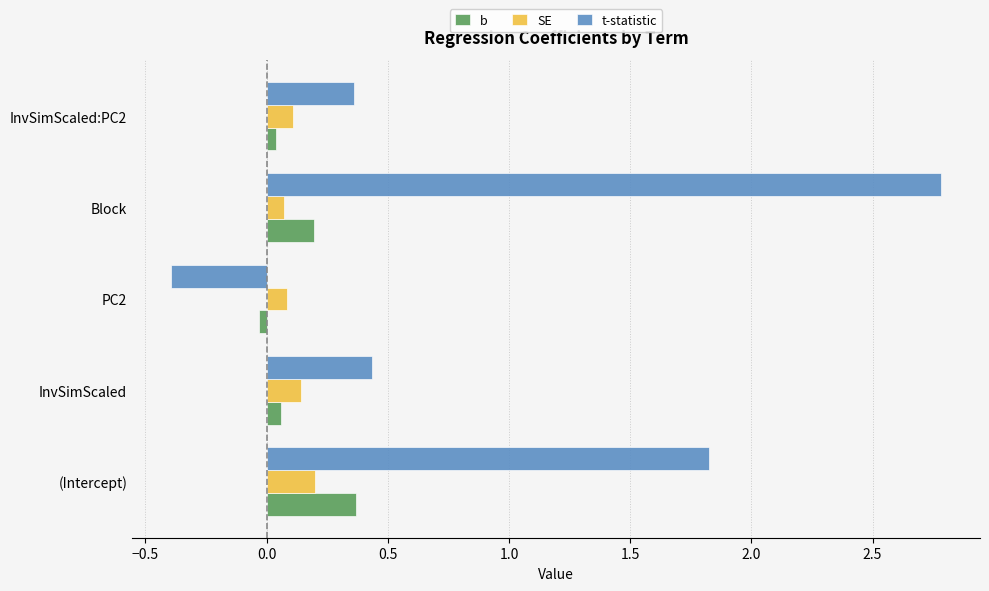

Is it true that SE equals 0.1 at PC2?

True